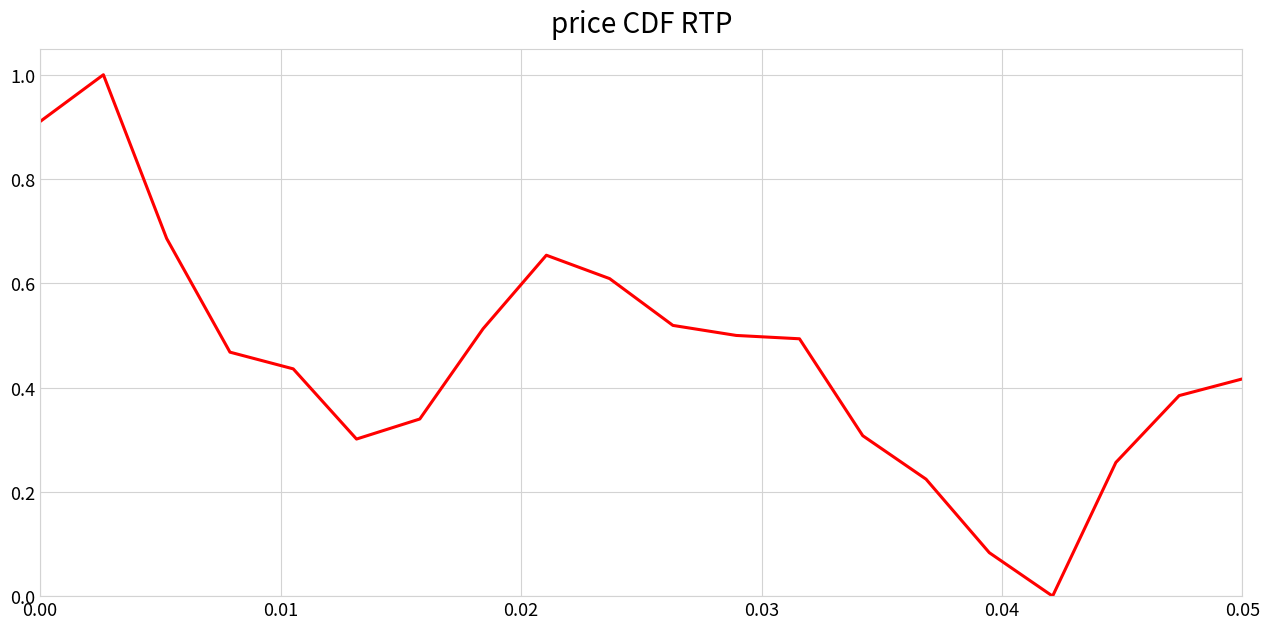

What is the difference between the maximum and minimum values?

1.0